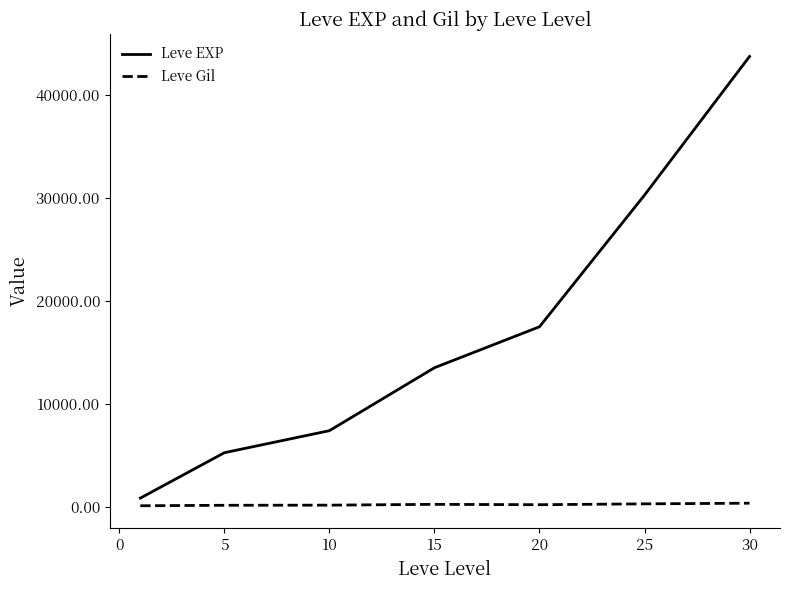

Which series has the largest total across all categories?

Leve EXP